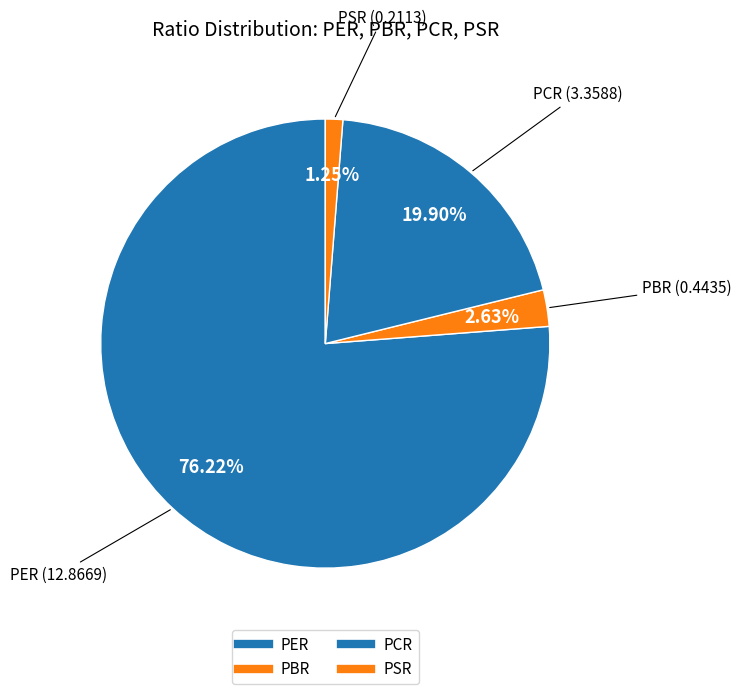

To the nearest percent, what portion does PSR represent?

1%